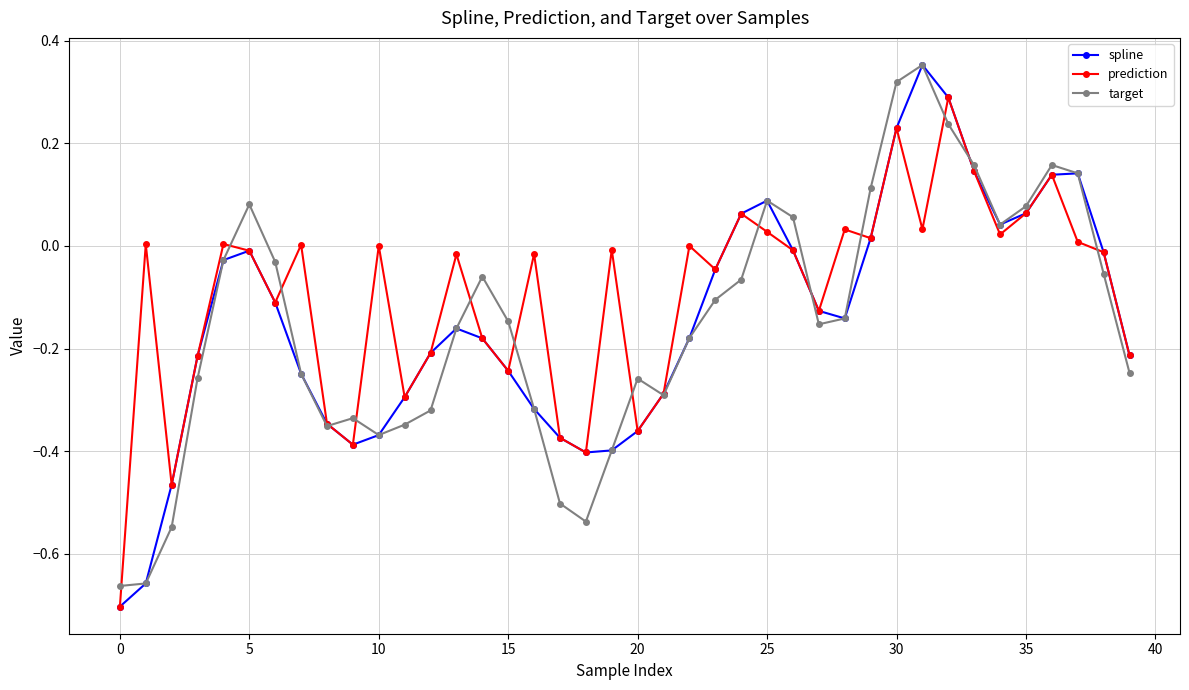

Which series has the largest total across all categories?

prediction